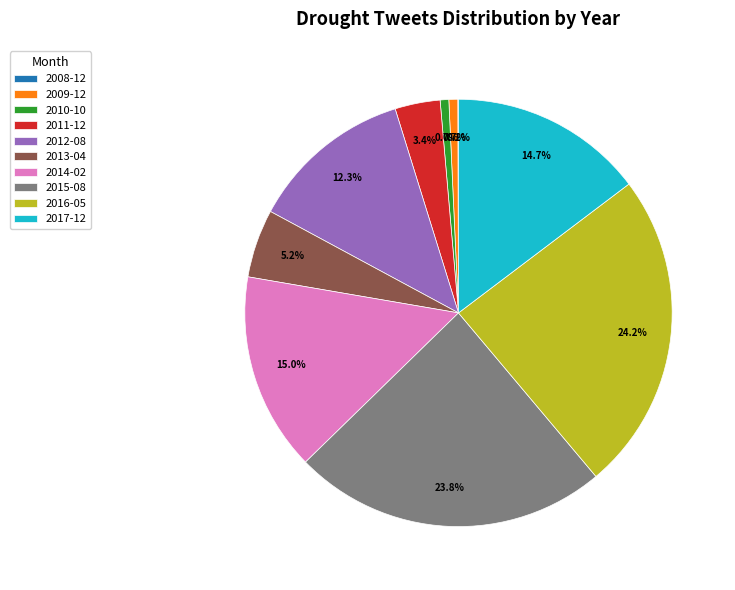

True or false: 2016-05 accounts for 24% of the total.

True